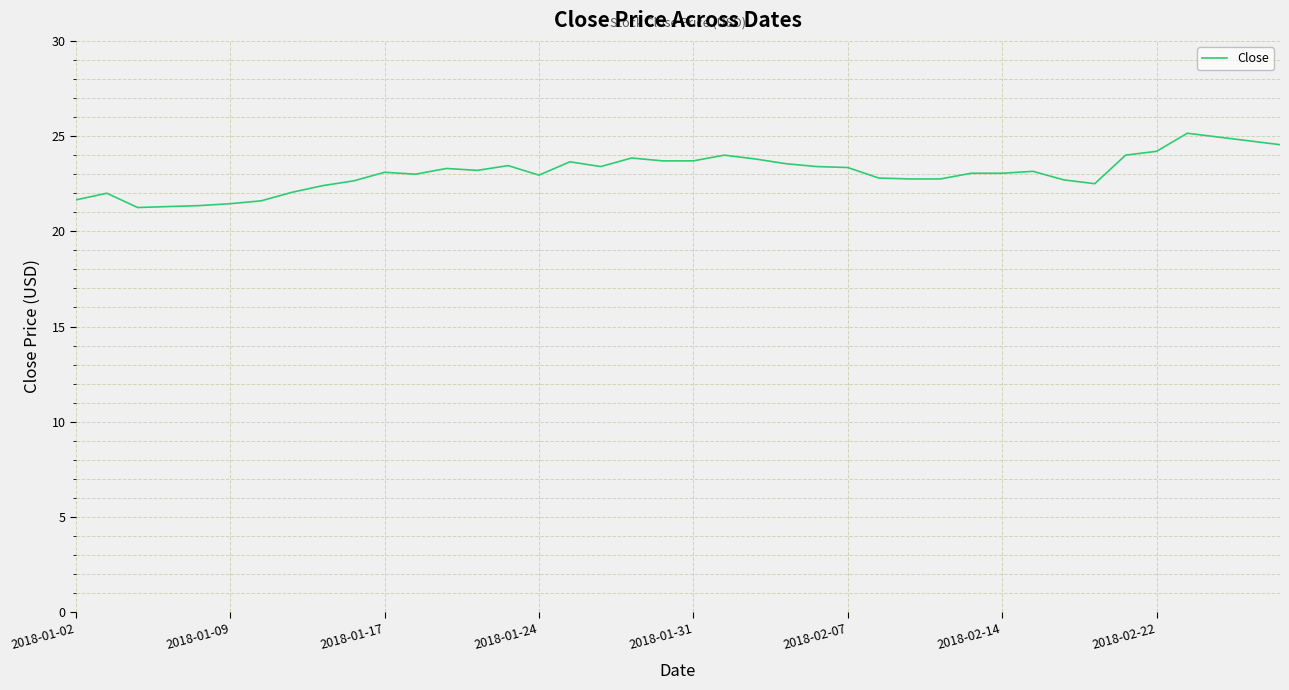

What is the difference between the maximum and minimum values?

3.9